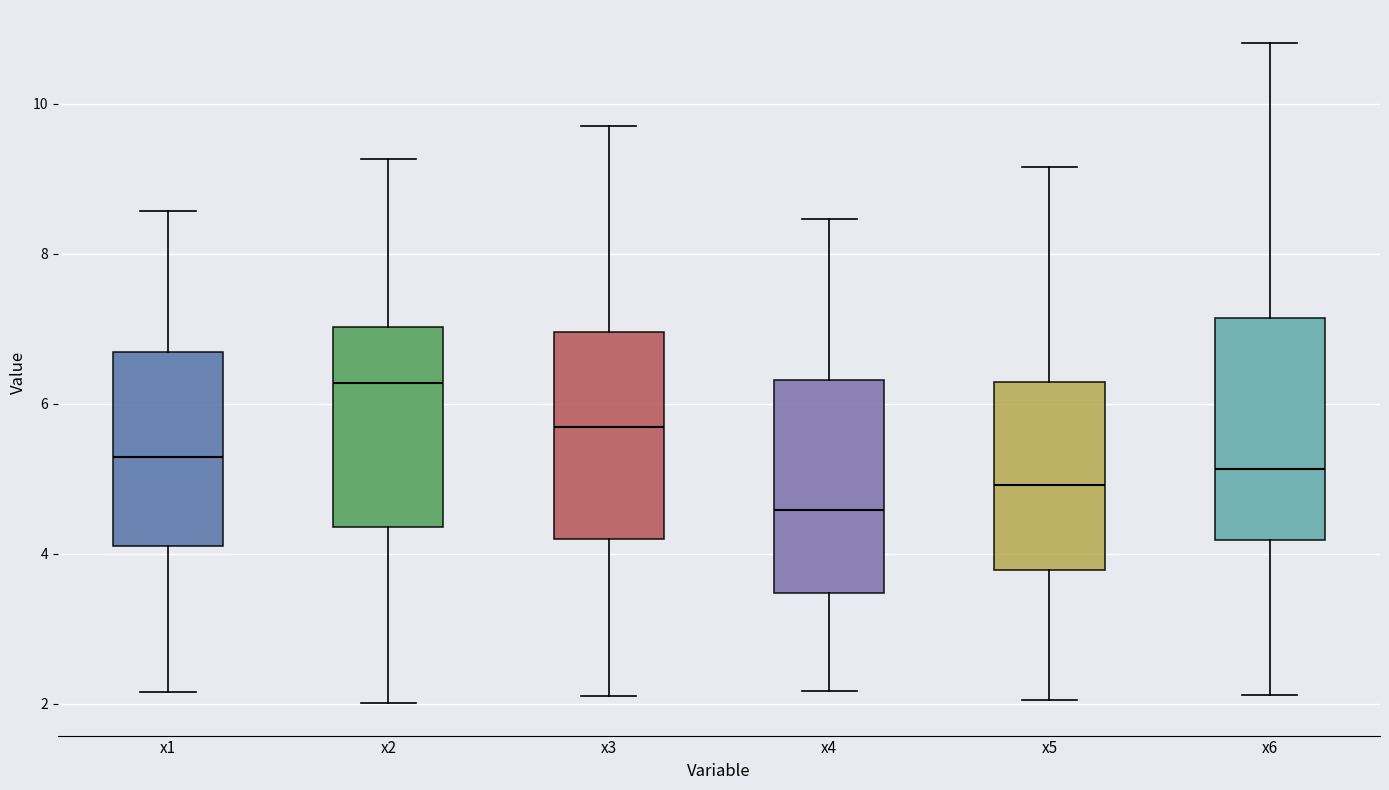

Reading left to right, transcribe this box plot: for each box, give where its median line is, the range the box spans, and where its two whiskers end, as read against the y-axis. The values are not printed on the chart, so give them approximately, as read against the axis.

x1: median 5.2, box 4.2 to 6.6, whiskers 2.2 to 8.6
x2: median 6.2, box 4.4 to 7.0, whiskers 2.0 to 9.2
x3: median 5.6, box 4.2 to 7.0, whiskers 2.2 to 9.6
x4: median 4.6, box 3.4 to 6.4, whiskers 2.2 to 8.4
x5: median 5.0, box 3.8 to 6.2, whiskers 2.0 to 9.2
x6: median 5.2, box 4.2 to 7.2, whiskers 2.2 to 10.8